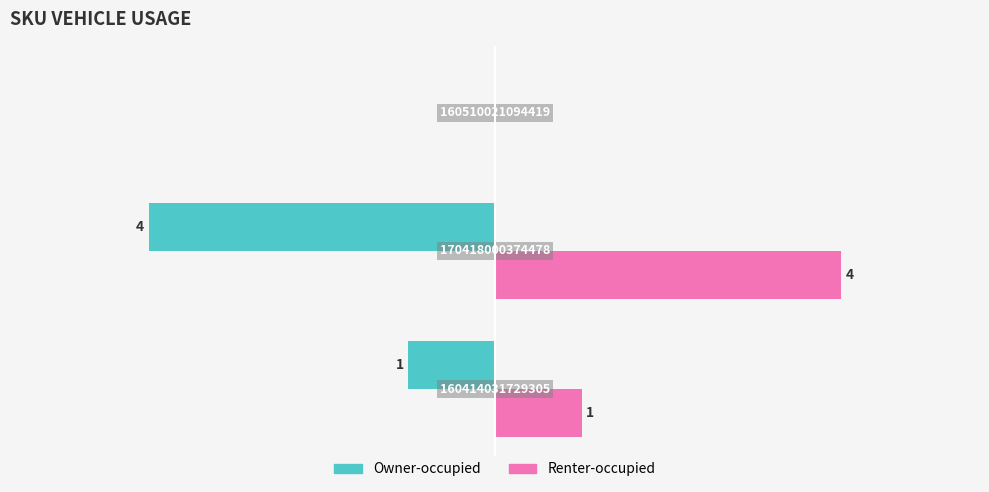

What are all the series names shown in the legend?

Owner-occupied, Renter-occupied